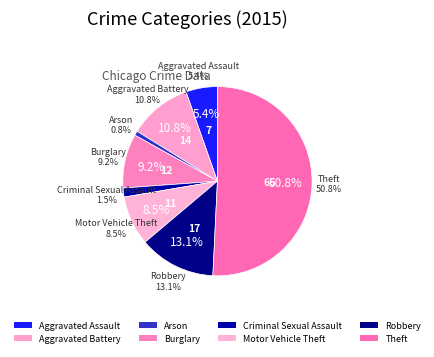

The Aggravated Assault slice represents 1% of the pie. True or false?

False